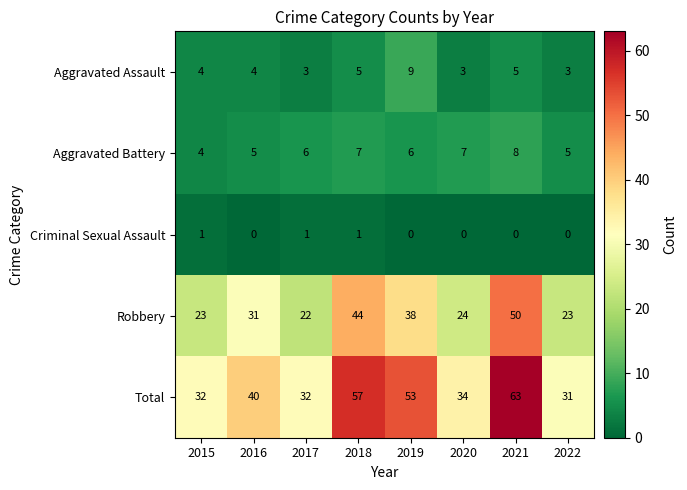

Which series has the widest spread of values?

Total